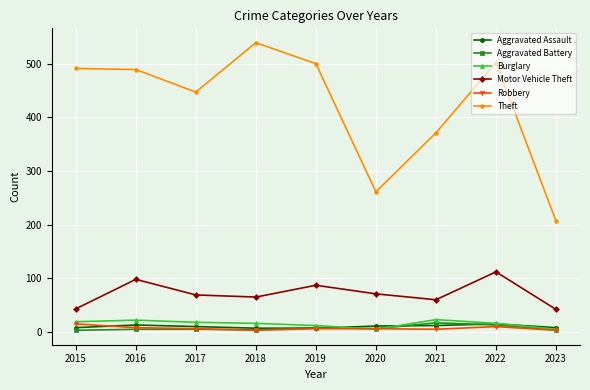

What is the sum of all Aggravated Assault values?

91